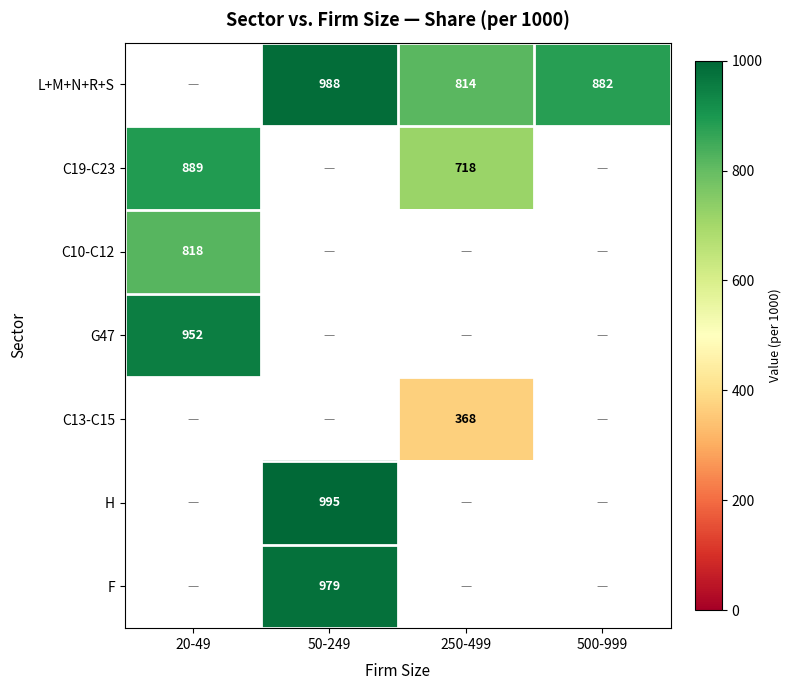

The value of L+M+N+R+S at 50-249 is 1564. True or false?

False